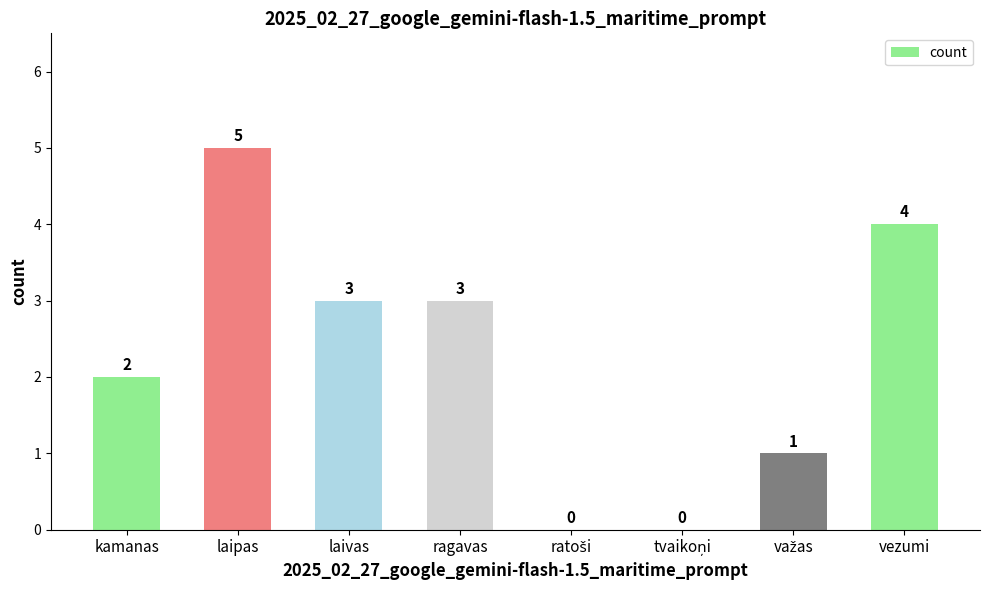

How many data points does each series have?

8